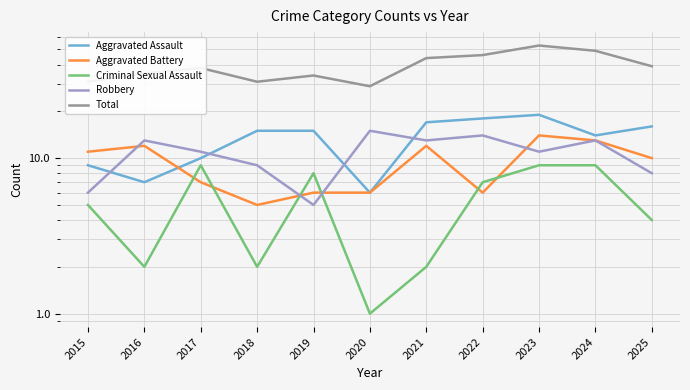

What is the value of the Aggravated Battery point at the 5th from the left?

6